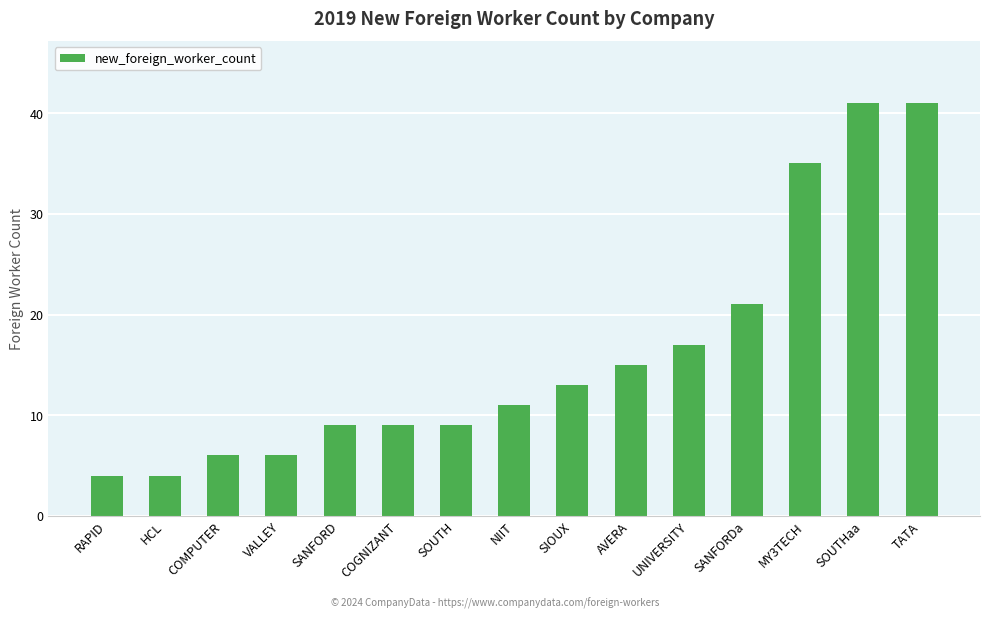

What is the ratio of the value at RAPID to the value at SANFORDa?

0.2